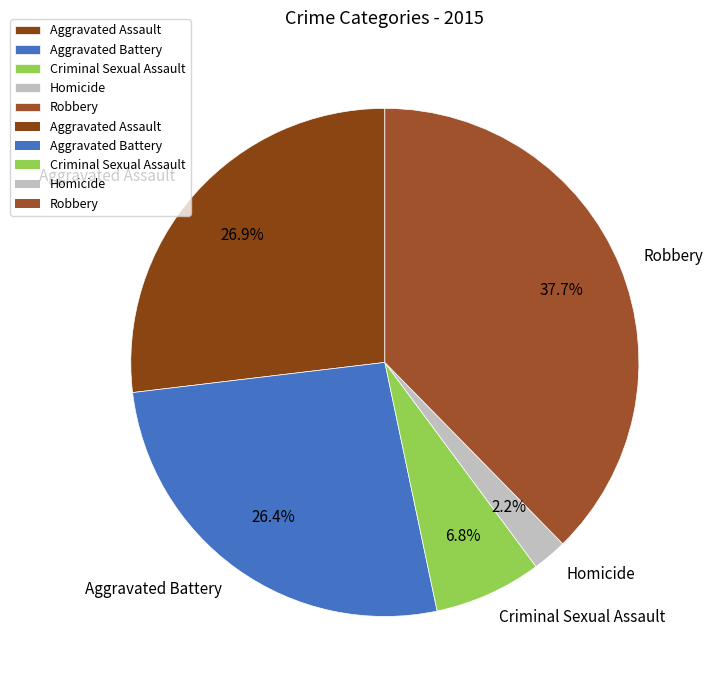

To the nearest percent, what portion does Homicide represent?

2%